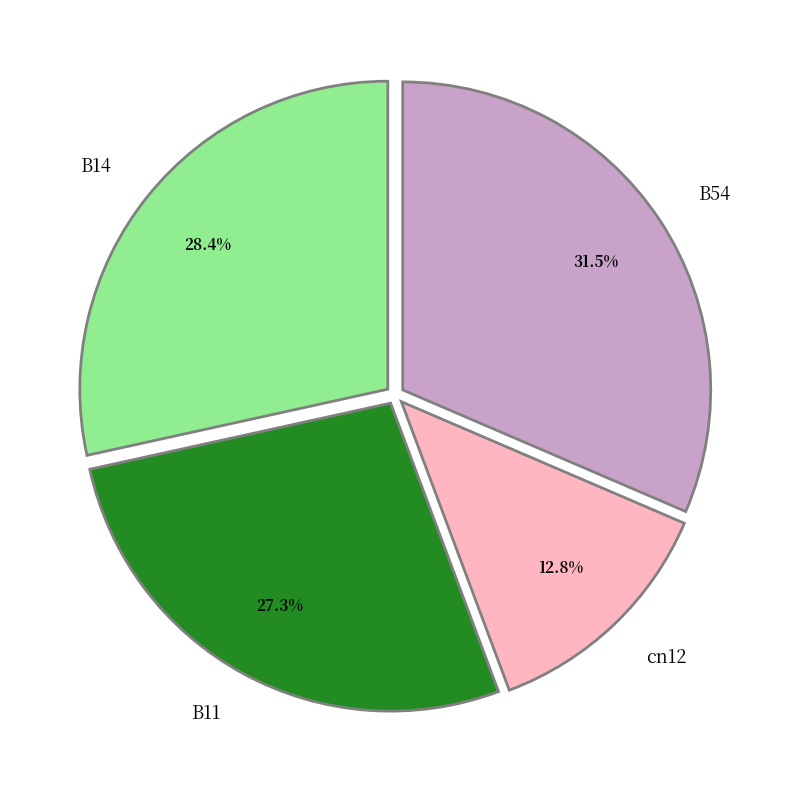

The cn12 slice represents 13% of the pie. True or false?

True